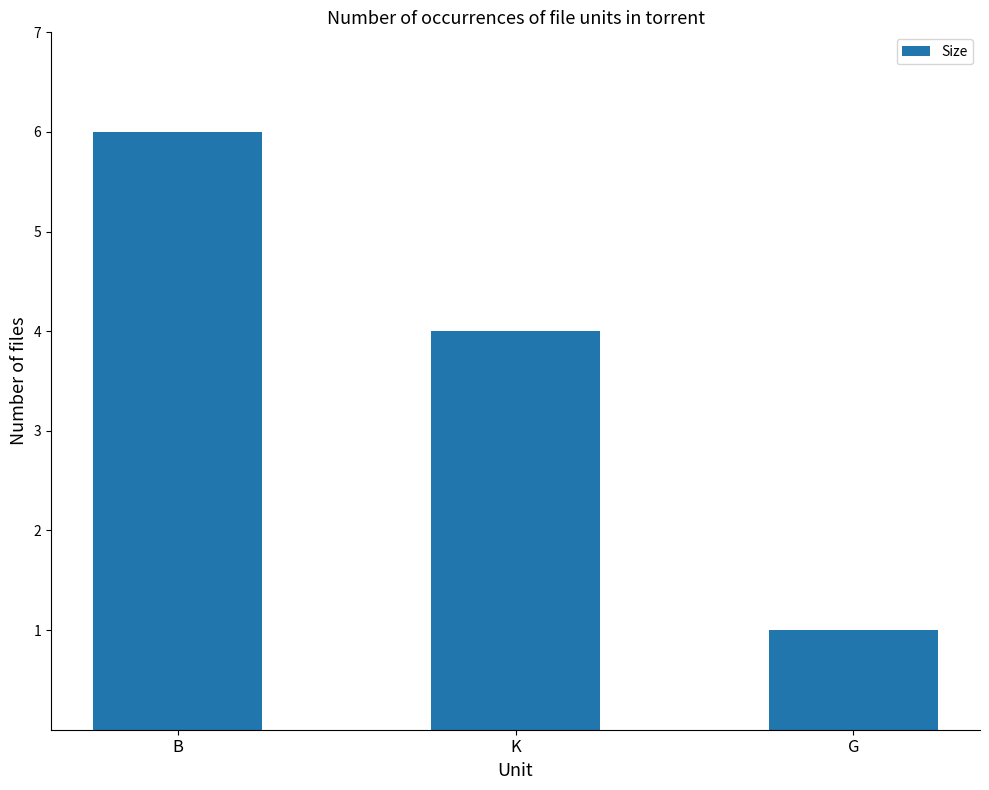

Approximately how many times larger is the value at K compared to G?

4.0